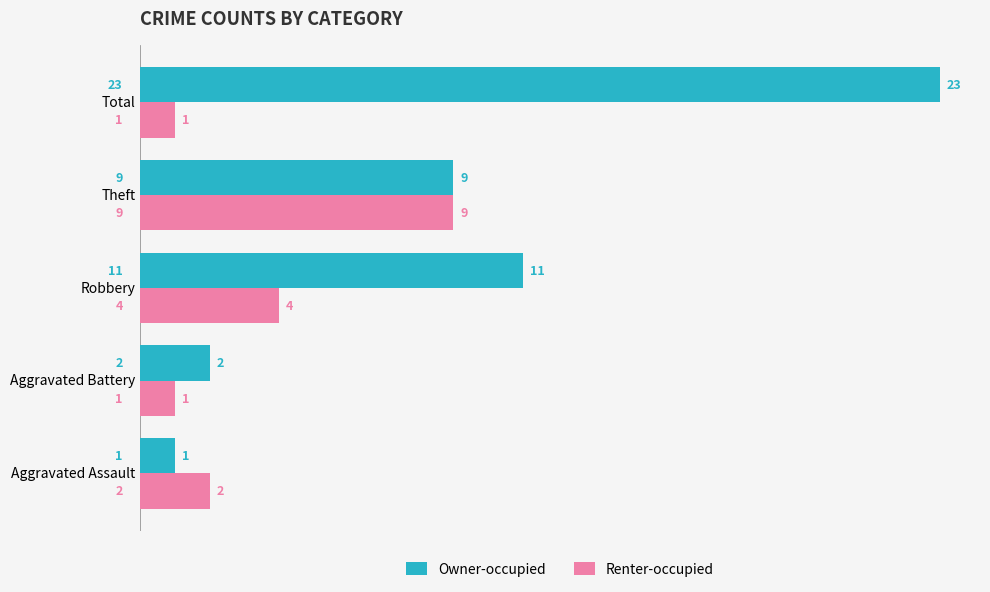

What is the sum of all Owner-occupied values?

46